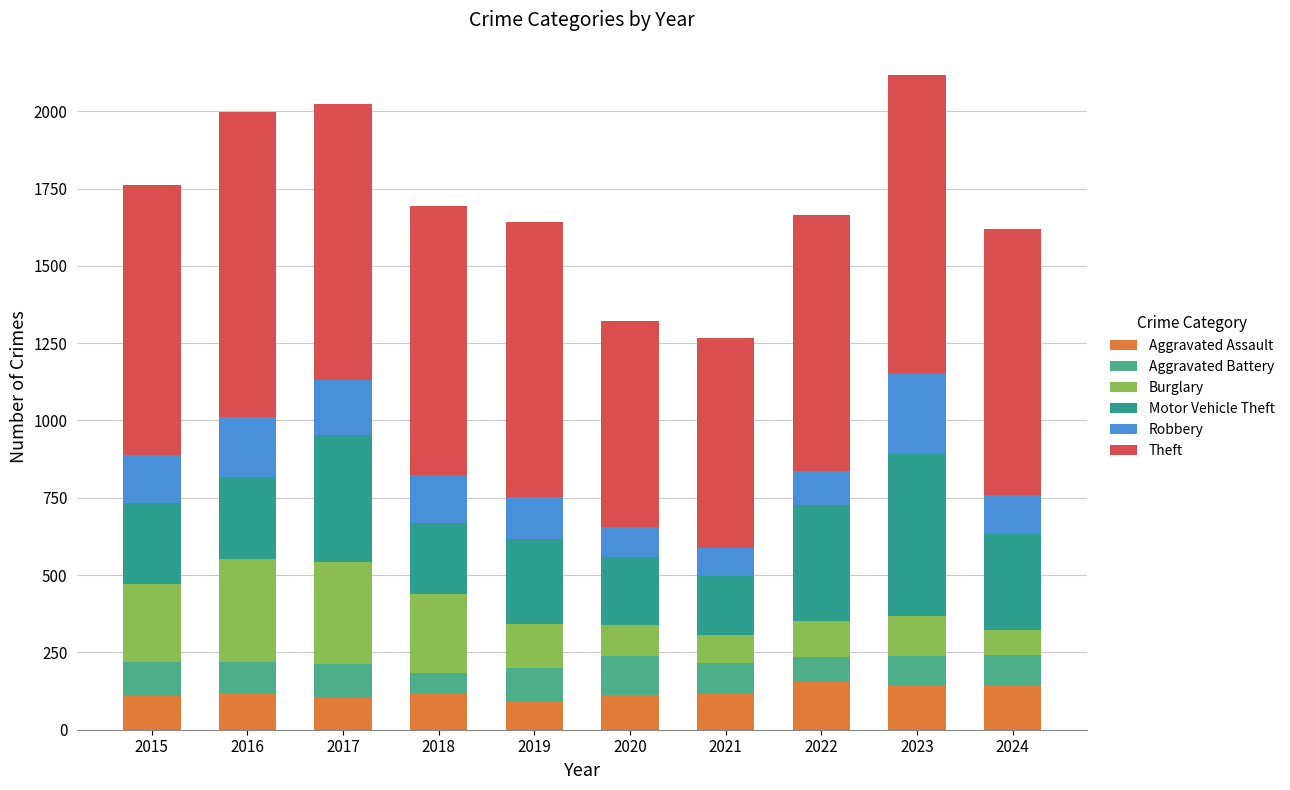

What is the sum of all Aggravated Assault values?

1208